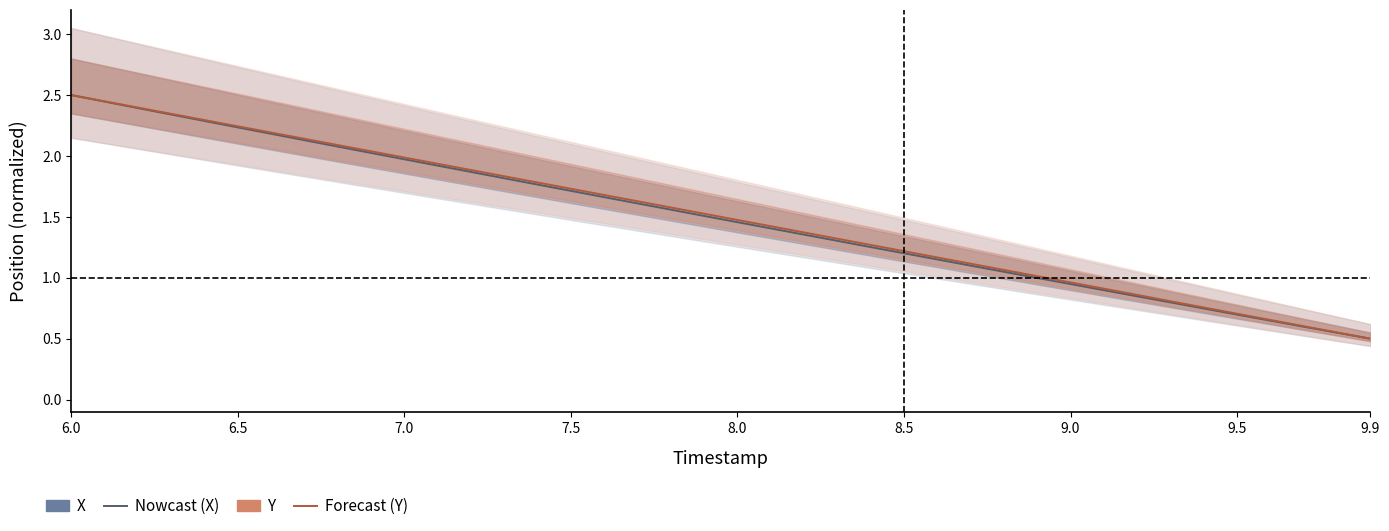

What is the difference between the second highest and minimum values in the X (Nowcast) series?

1.9